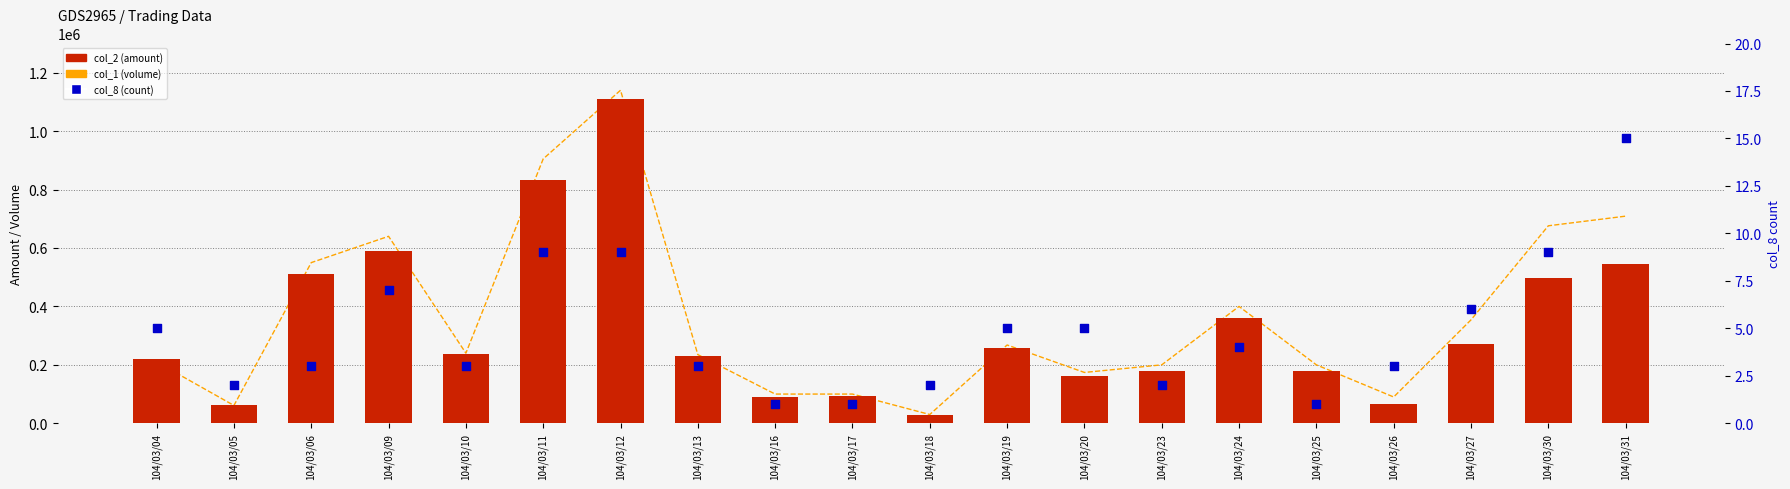

Which series reaches the maximum Y coordinate?

col_1 (volume)